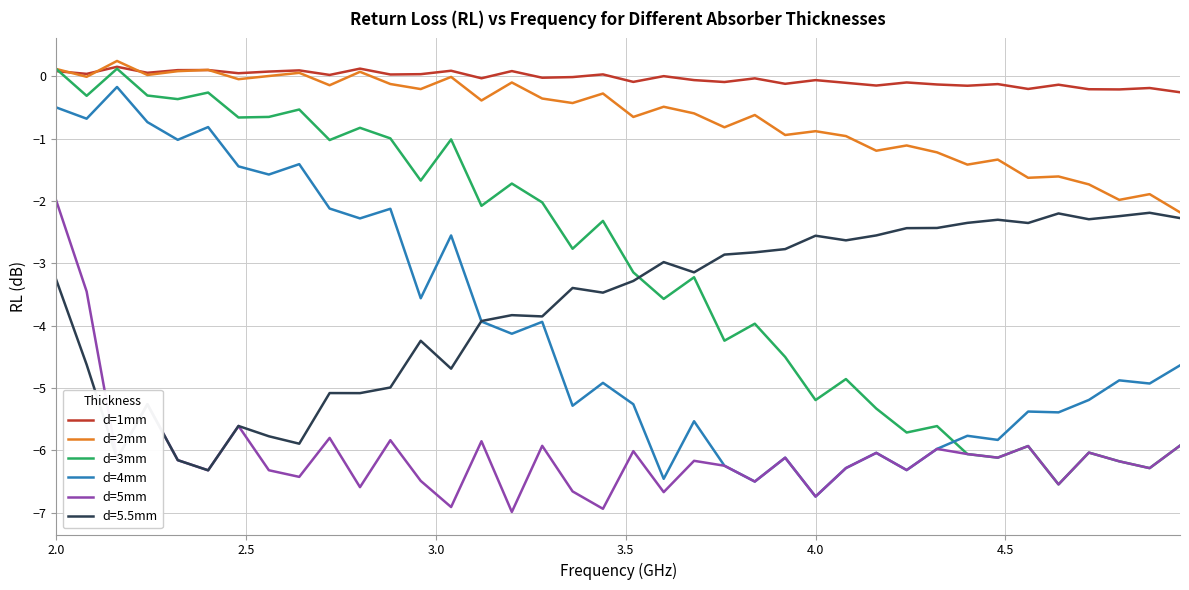

True or false: d=5mm and d=1mm intersect in this chart.

False